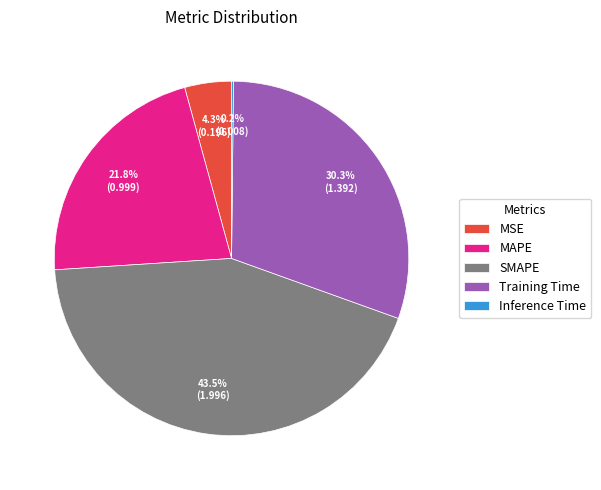

To the nearest percent, what percentage of the pie is Training Time?

30%